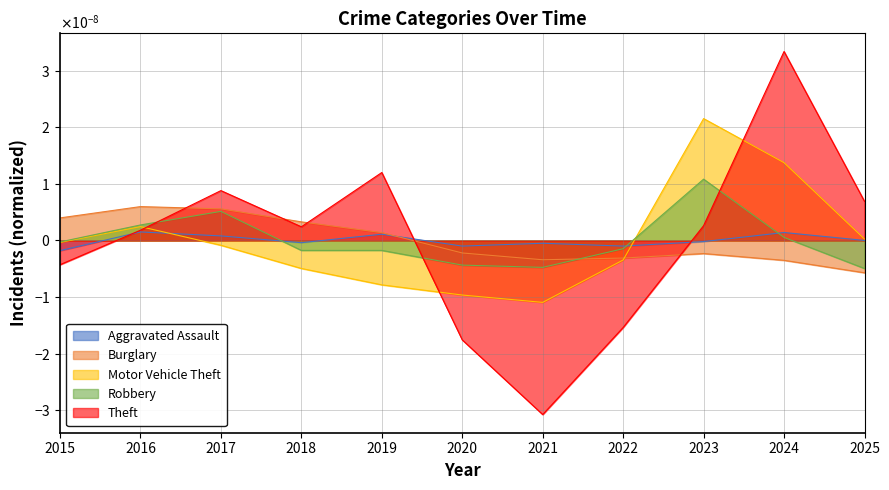

How many lines are shown in the chart?

5